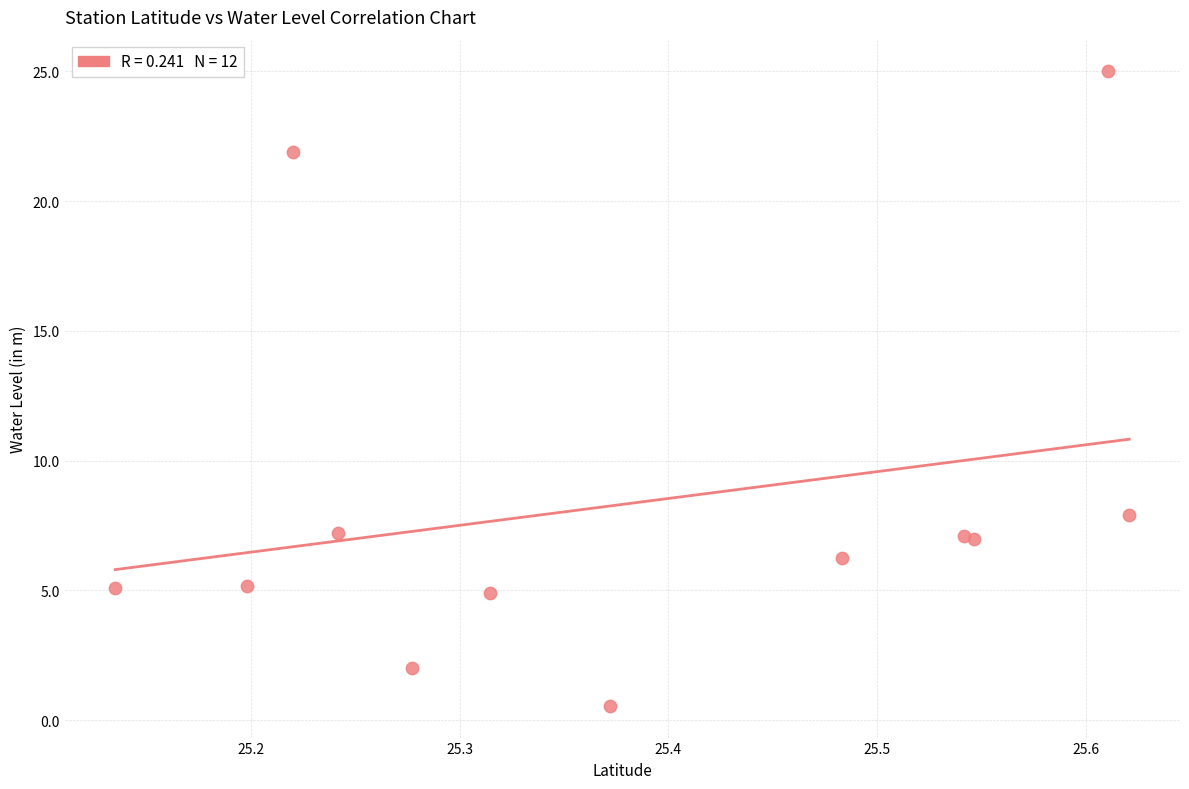

What Y value in the scatter plot is closest to 12?

7.9